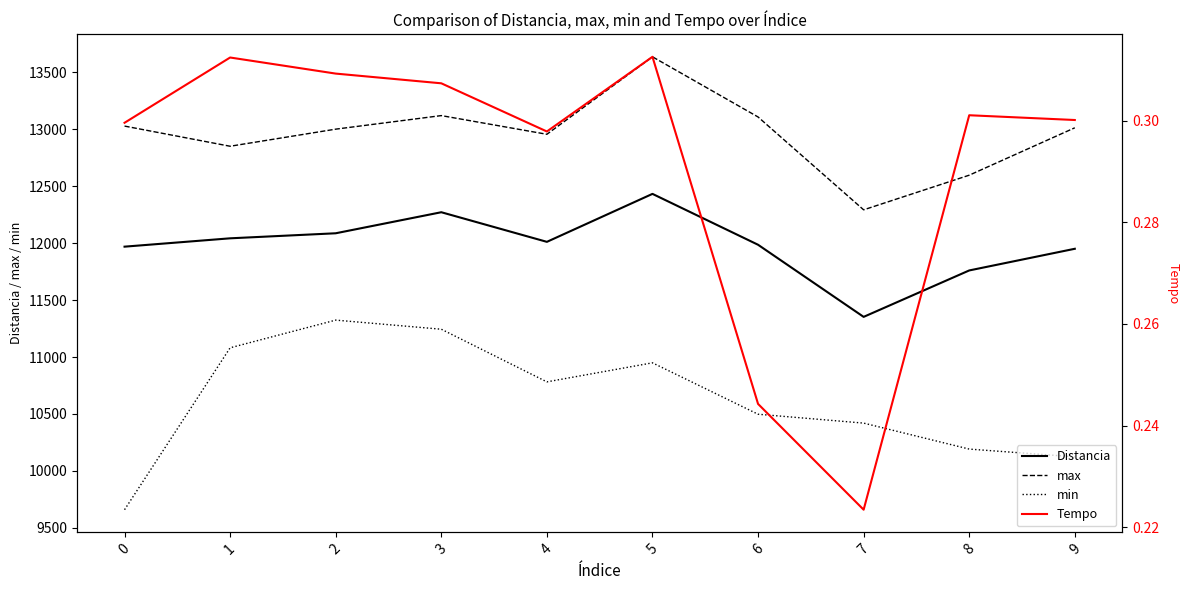

Does the chart display data point markers on the line(s)?

No